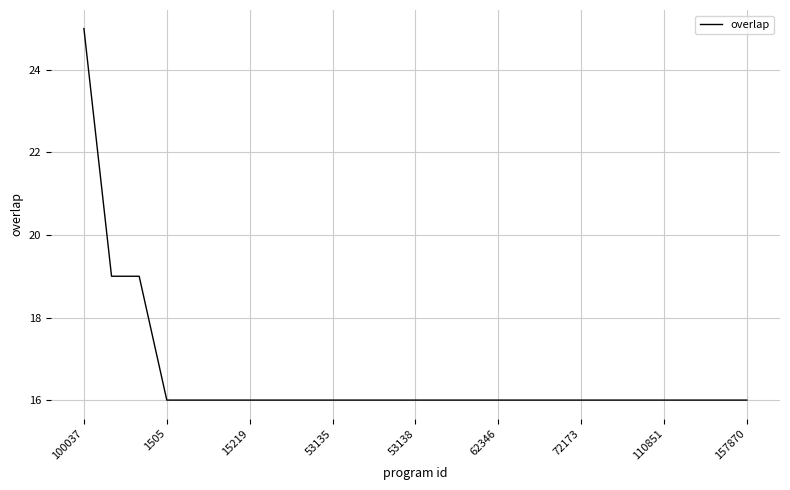

What is the difference between the second highest and minimum values?

3